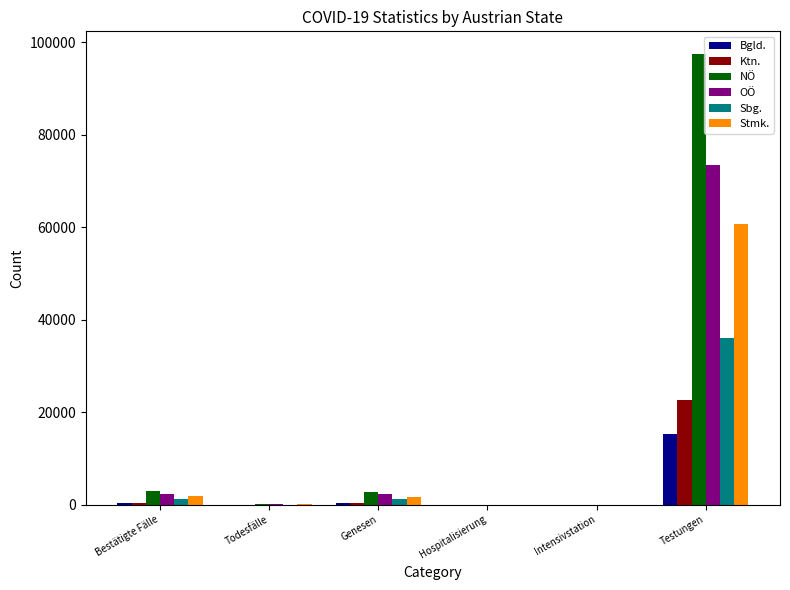

What is the highest value of the Sbg. series?

36000